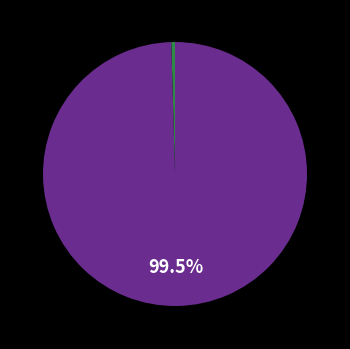

Does any single category account for the majority?

Yes